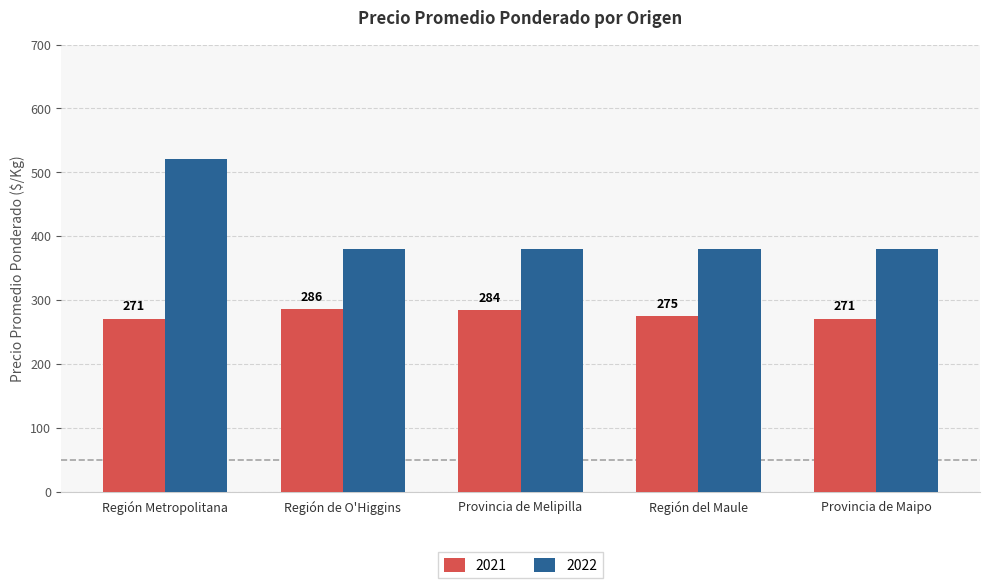

Count the number of data series in this chart.

2